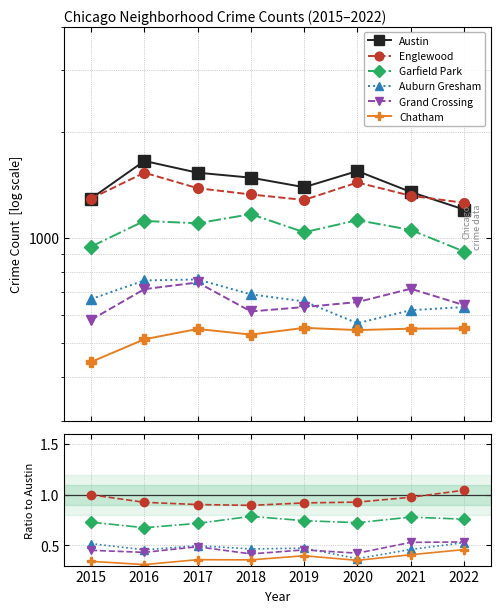

What are all the series names shown in the legend?

Austin, Englewood, Garfield Park, Auburn Gresham, Grand Crossing, Chatham